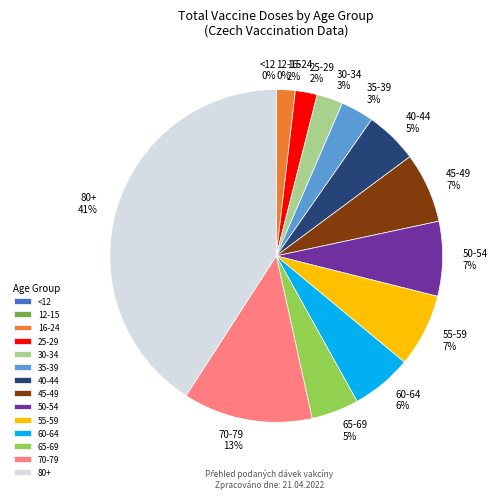

Is there a majority slice in this chart?

No